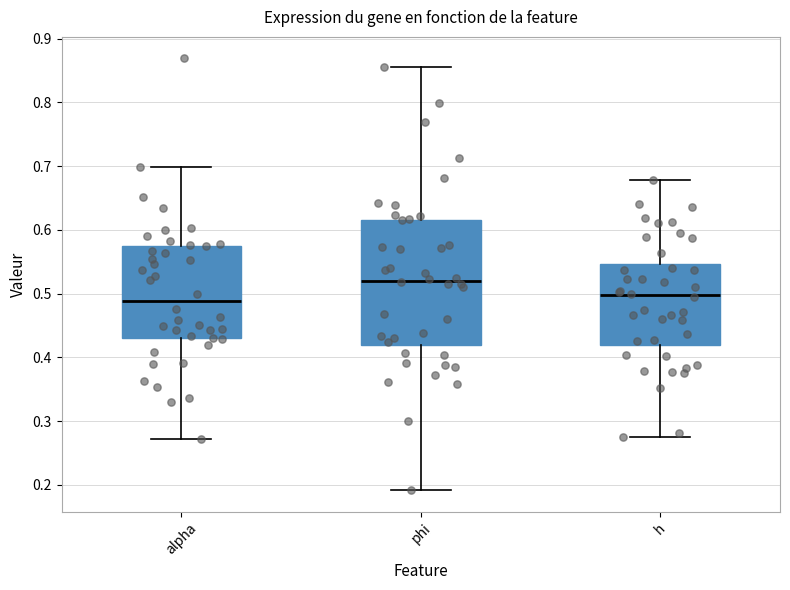

Which box is the tallest, from its lower edge to its upper edge?

phi